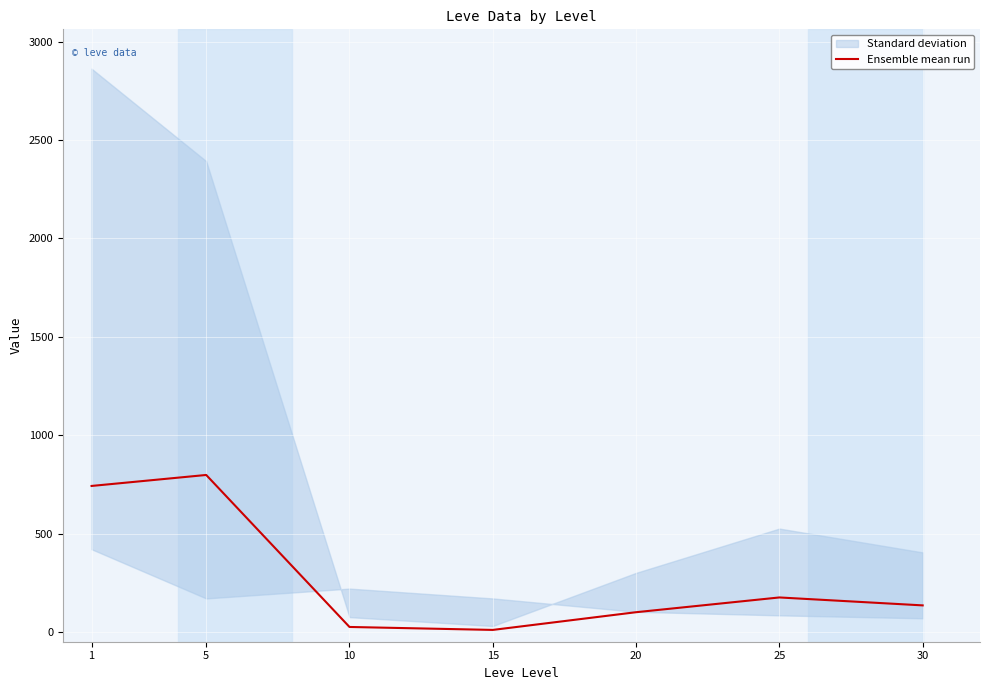

True or false: the data shows 10.0 at 15.

True